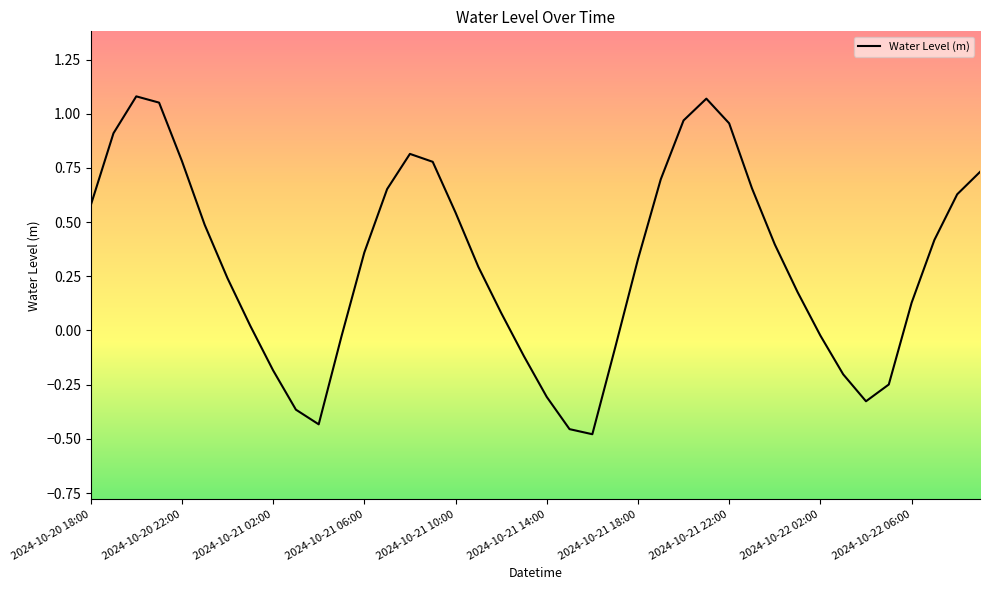

What is the difference between the maximum and minimum values?

1.6